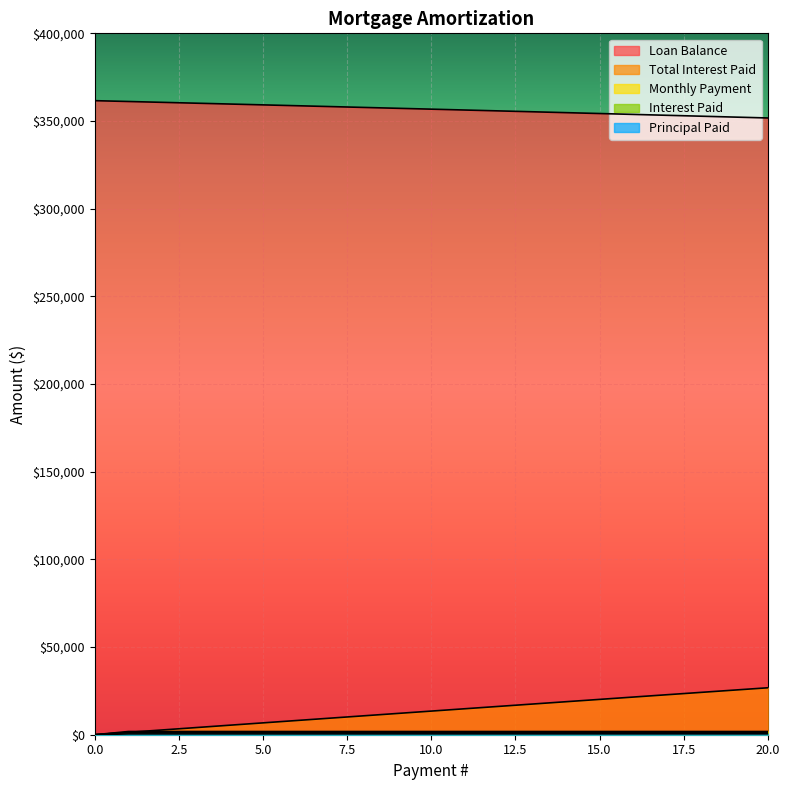

What are all the series names shown in the legend?

Loan Balance, Principal Paid, Interest Paid, Total Interest Paid, Monthly Payment